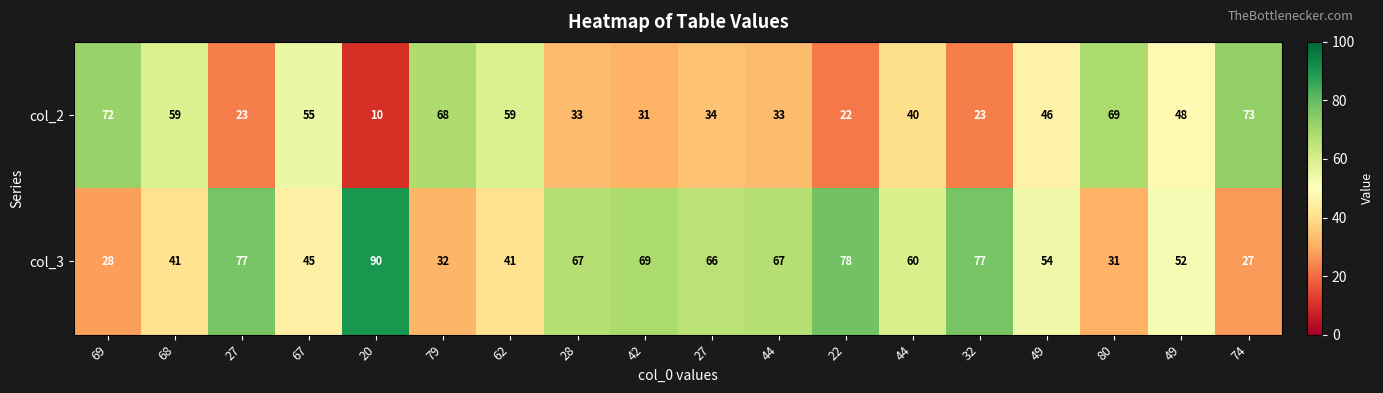

How many categories are shown in the chart?

18